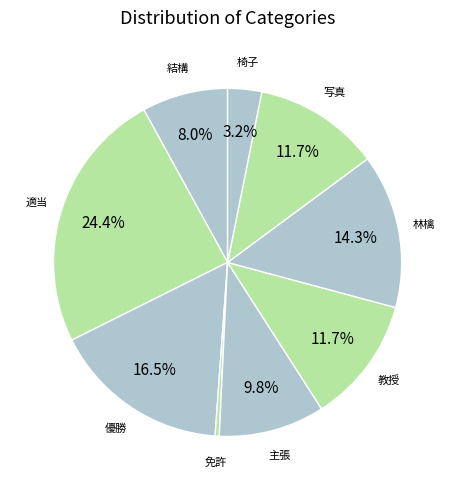

Between 免許 and 結構, which is larger?

結構